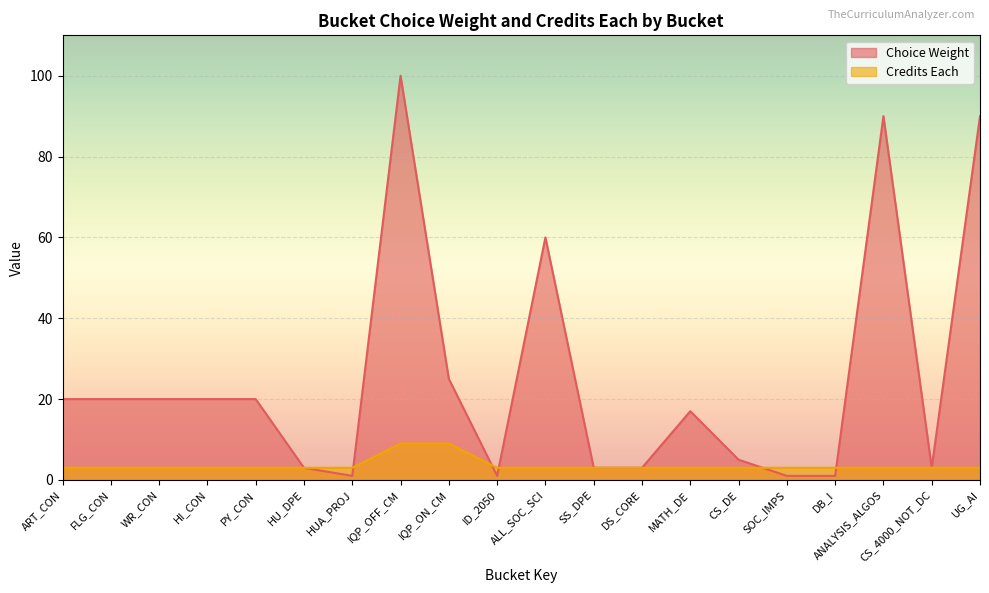

Which series has the largest total across all categories?

Choice Weight